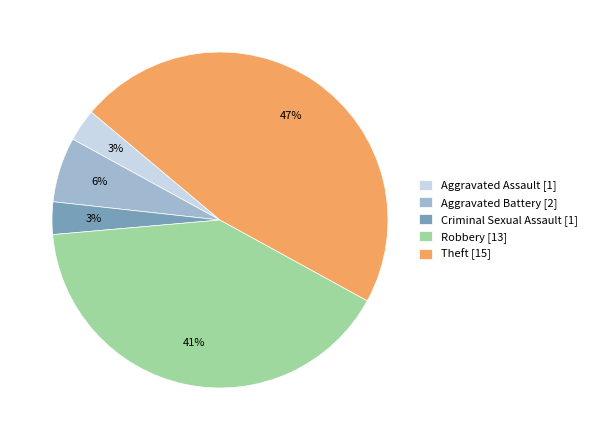

Is Robbery the majority of the pie?

No